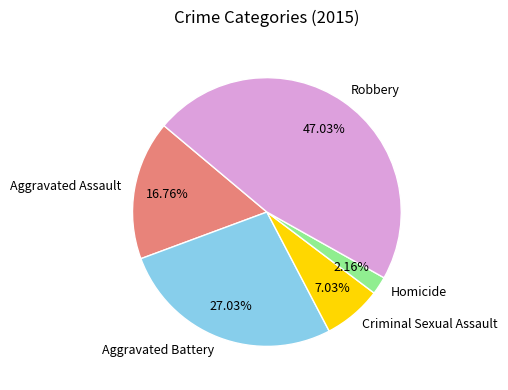

To the nearest percent, what is the combined percentage of Aggravated Battery and Homicide?

29%